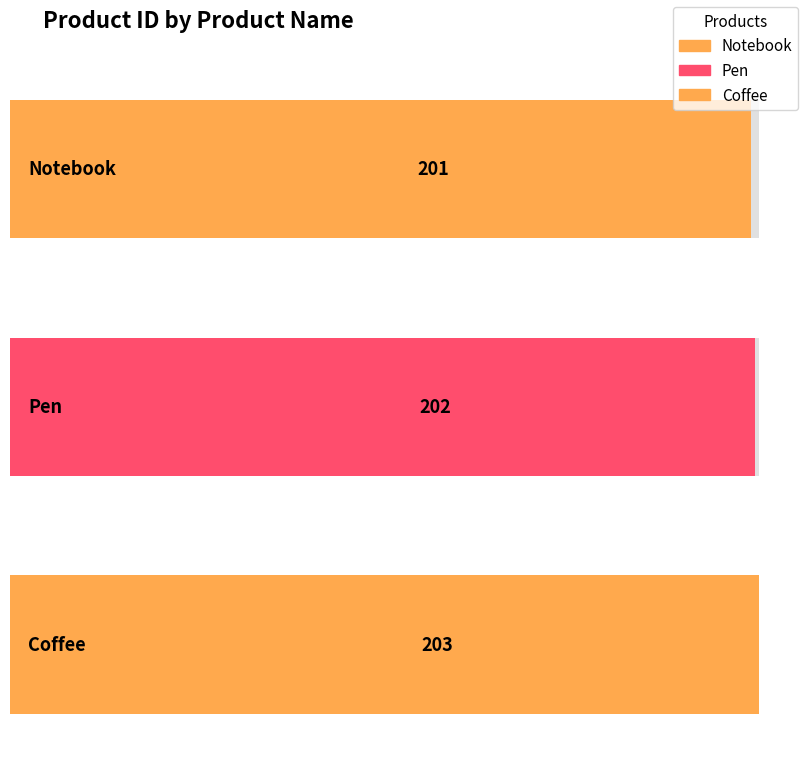

List the labels in order of value, smallest first.

Notebook, Pen, Coffee